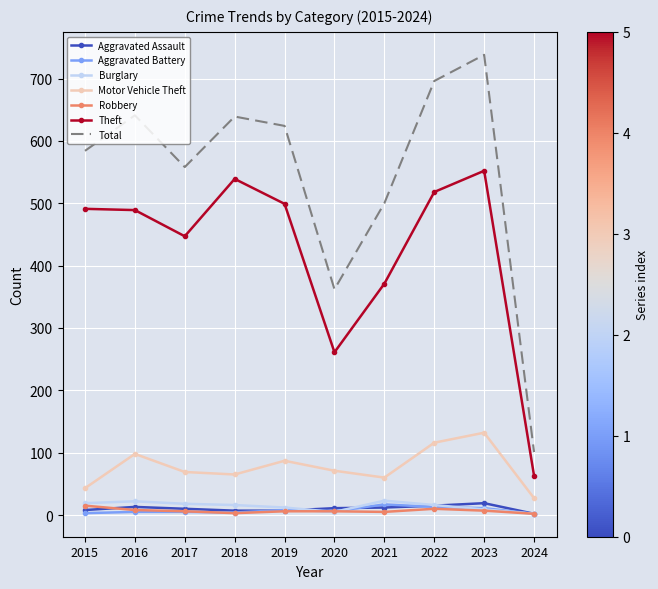

What is the lowest value of the Motor Vehicle Theft series?

27